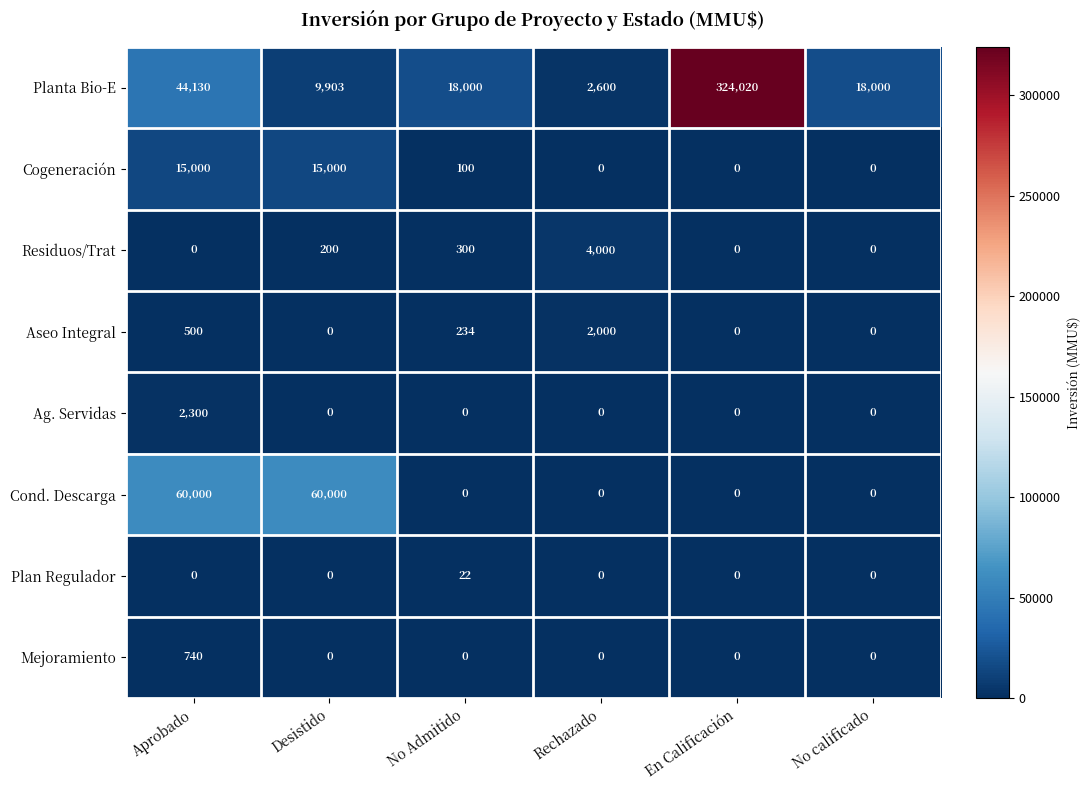

Rank the series by their maximum value, from highest to lowest.

Planta Bio-E, Cond. Descarga, Cogeneración, Residuos/Trat, Ag. Servidas, Aseo Integral, Mejoramiento, Plan Regulador